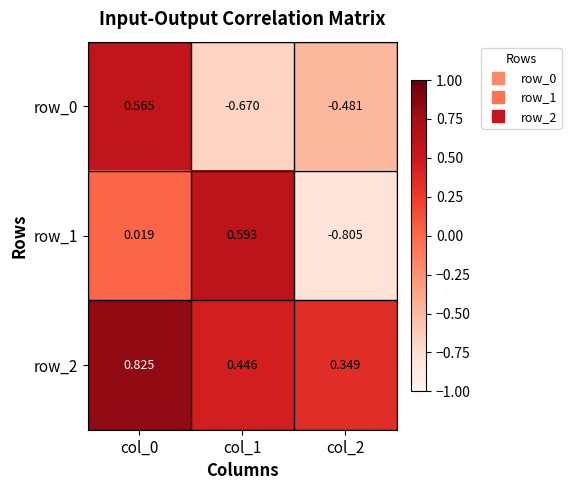

Is the value of row_2 at col_2 greater than the value of row_1 at col_1?

No